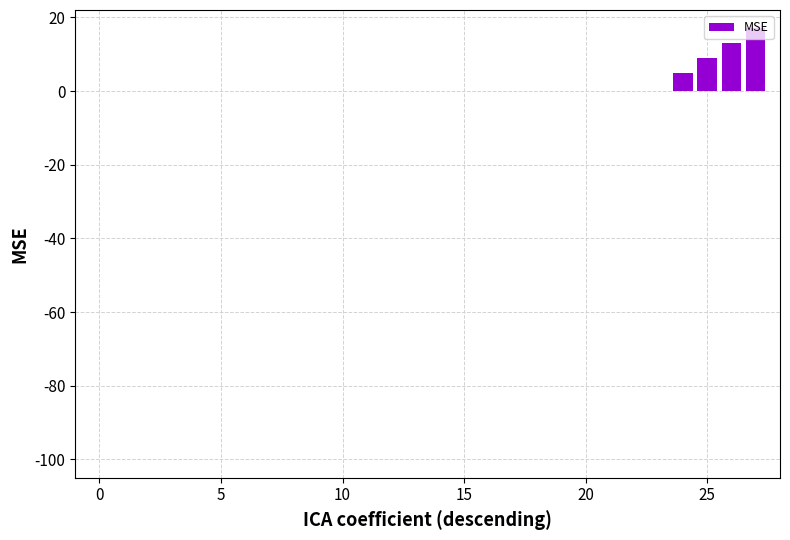

What is the sum of all values?

44